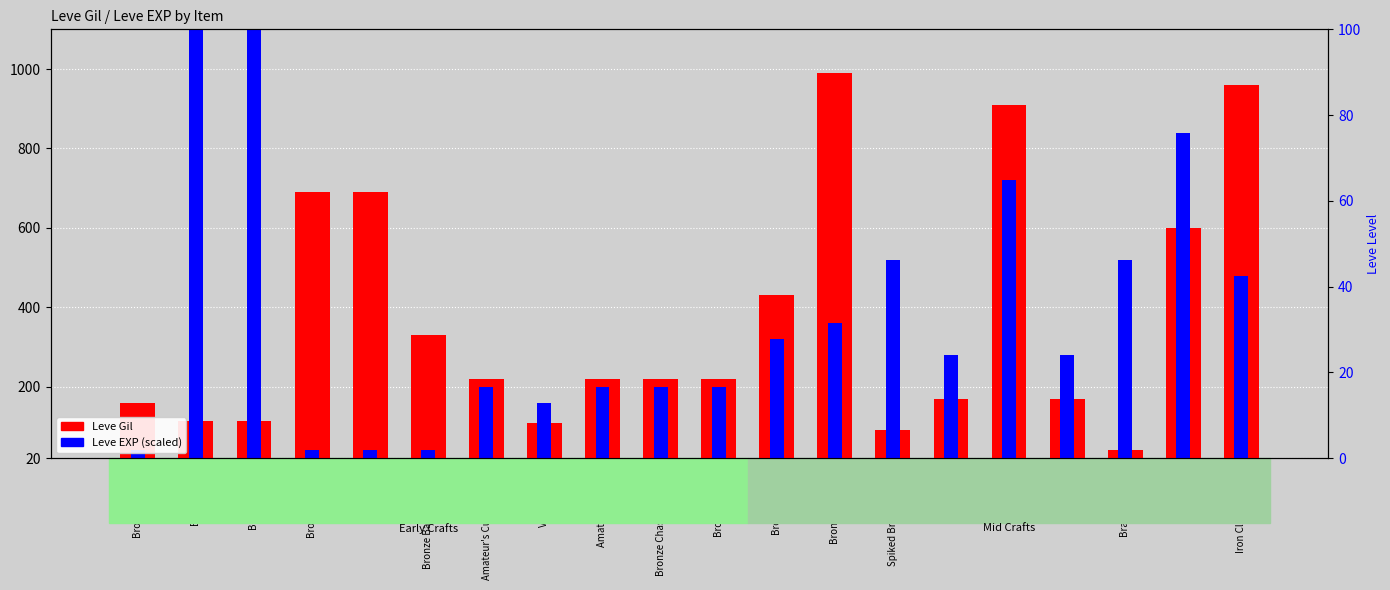

Are the bars horizontal?

No